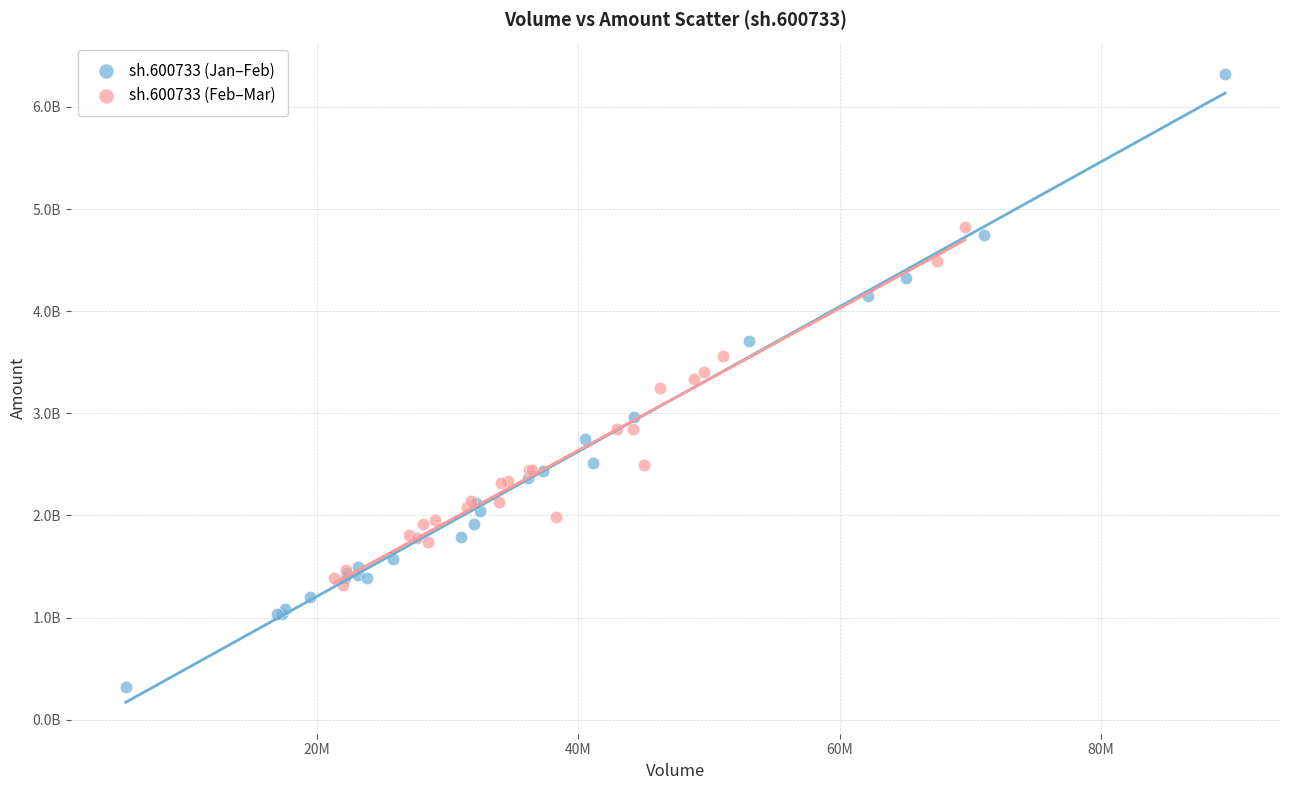

Which series reaches the maximum Y coordinate?

sh.600733 (Jan–Feb)